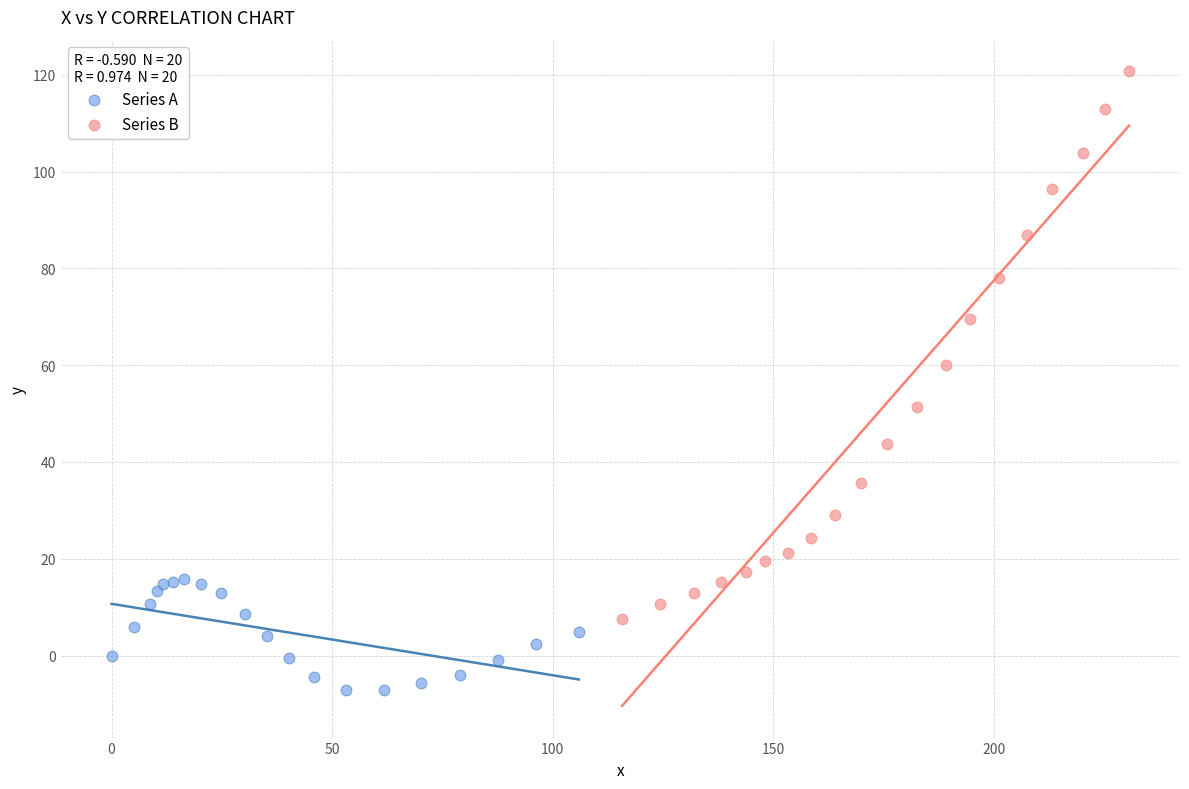

Which series contains the highest Y value?

Series B